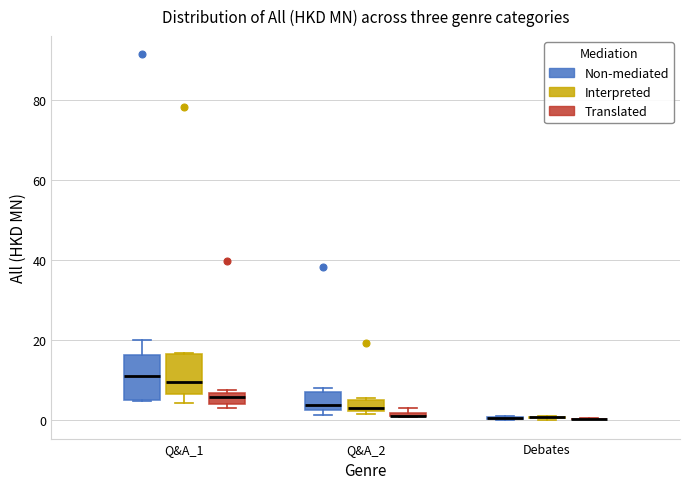

Where is the upper edge of the box for Q&A_1 (Translated) on the y-axis? The values are not printed on the chart, so give them approximately, as read against the axis.

6